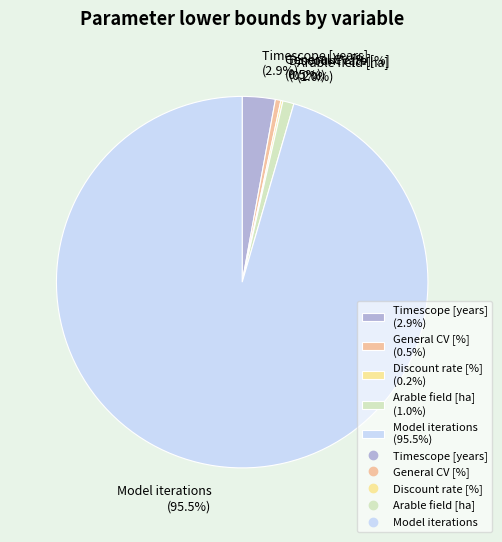

Which slice is the largest?

Model iterations (95.5%)